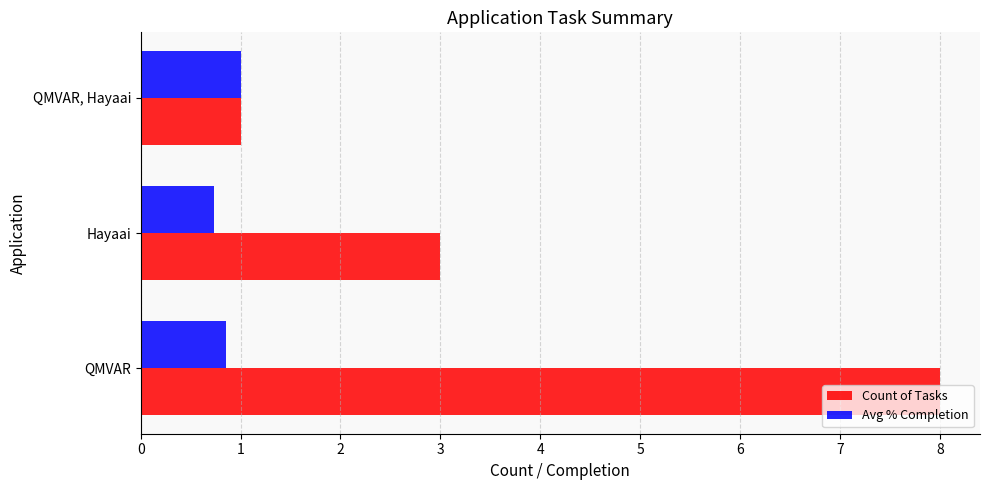

Between QMVAR and Hayaai, which series saw the biggest shift?

Count of Tasks